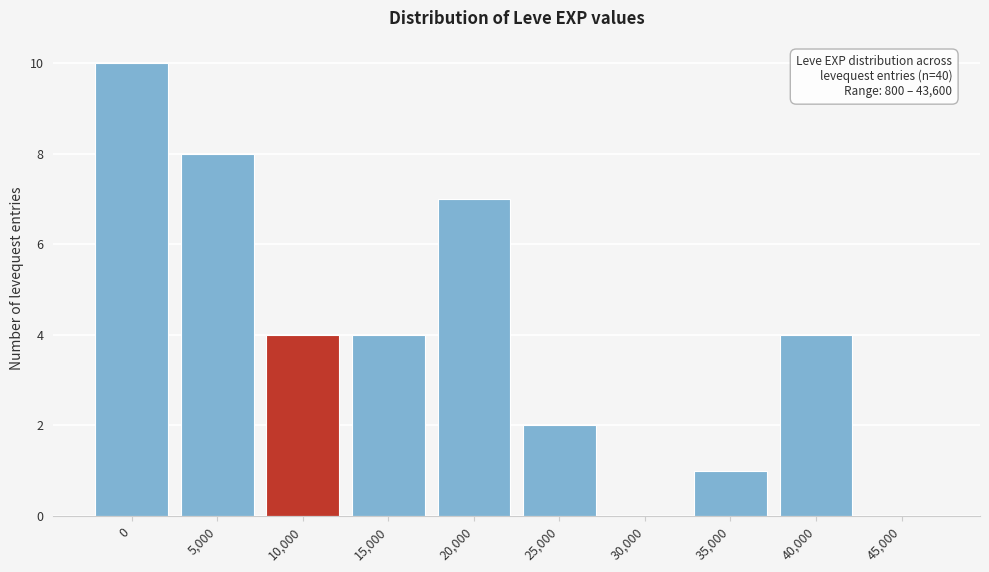

Reading left to right, list all the values displayed in this chart.

0=10	5,000=8	10,000=4	15,000=4	20,000=7	25,000=2	30,000=0	35,000=1	40,000=4	45,000=0